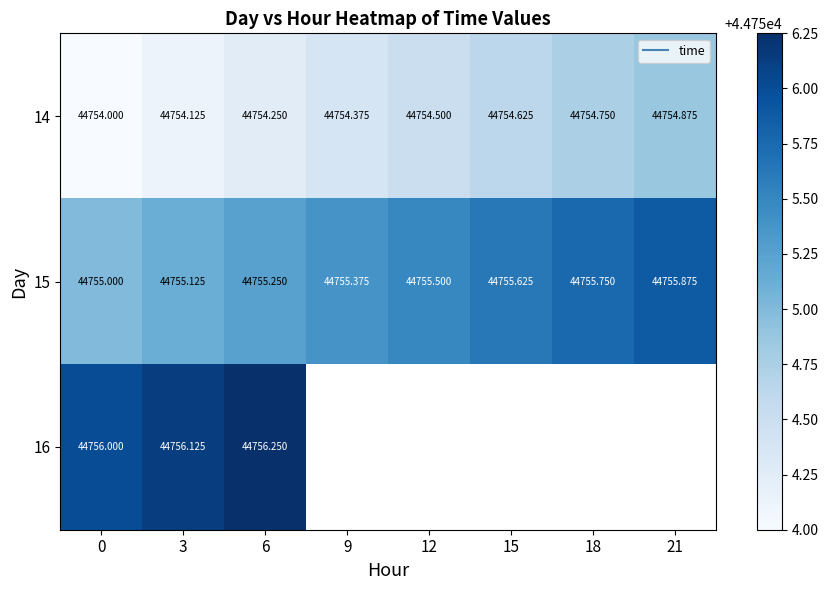

What is the difference between the maximum and minimum values in the 16 series?

0.2